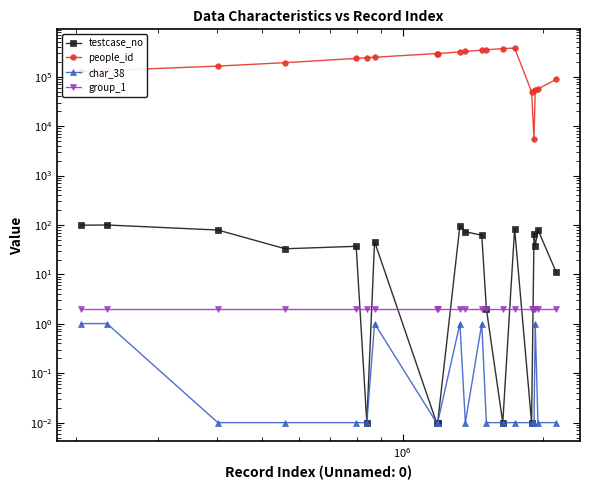

Where is char_38 nearest to the value 0?

$\mathdefault{10^{6}}$